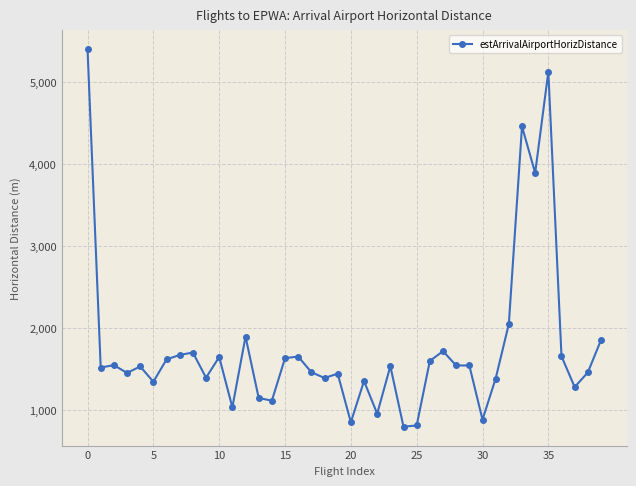

What is the minimum value shown in the chart?

795